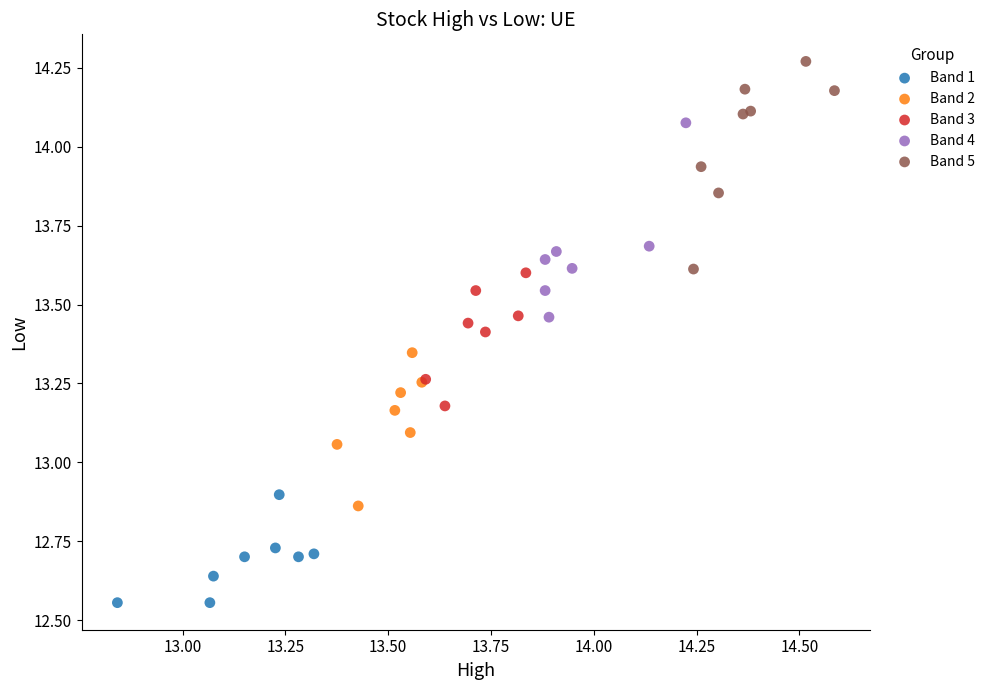

What are all the series names shown in the legend?

Band 1, Band 2, Band 3, Band 4, Band 5